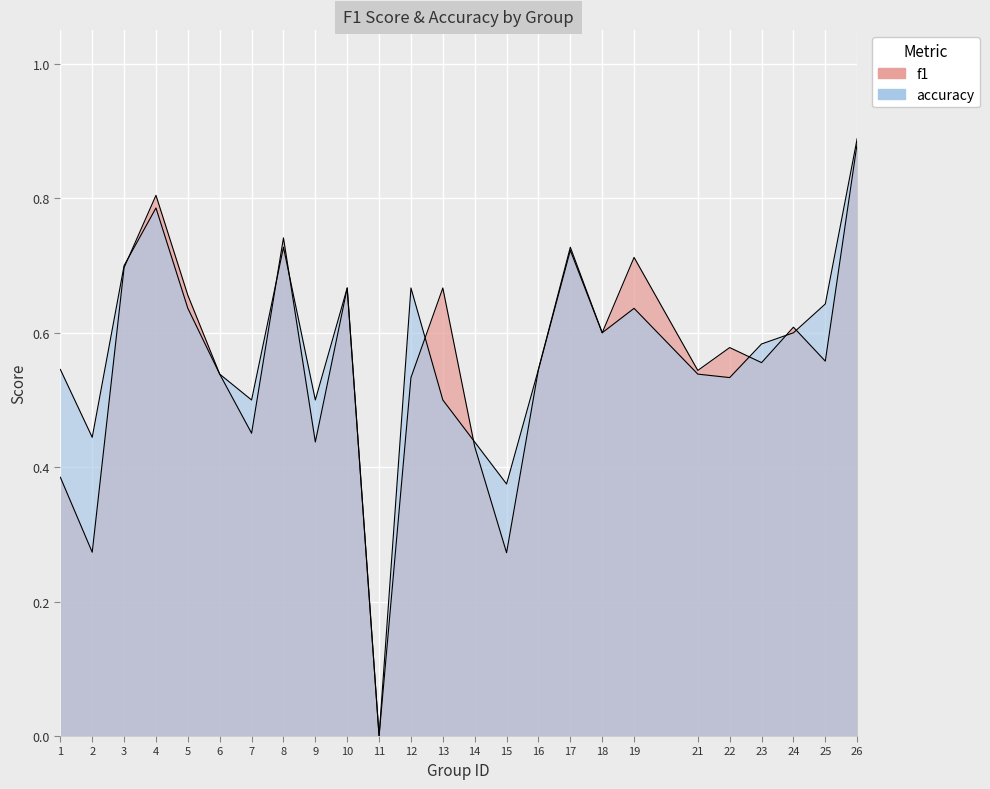

What is the total value across all series at 25?

1.2